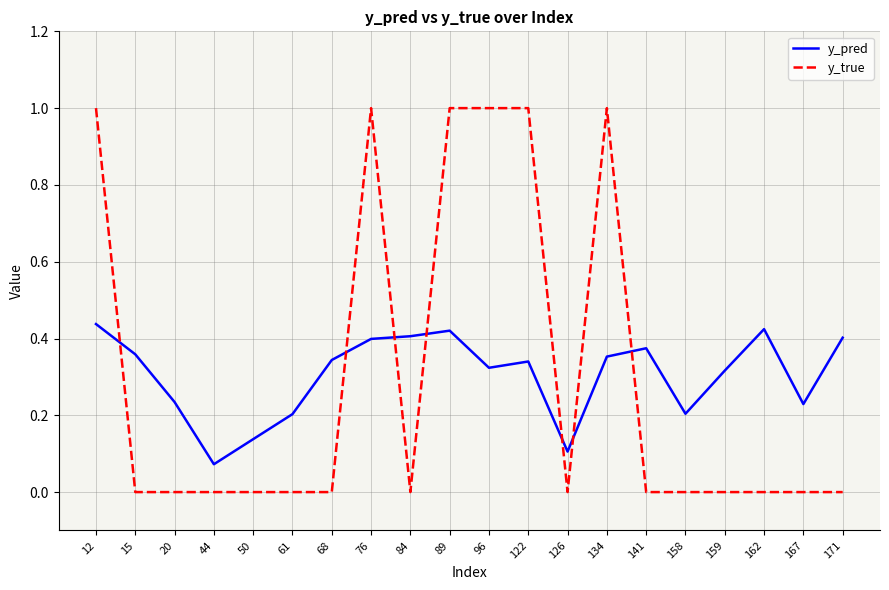

Which series has the widest spread of values?

y_true